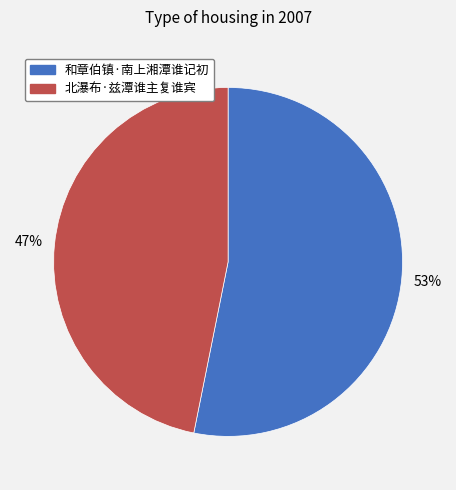

True or false: 北瀑布·兹潭谁主复谁宾 accounts for 60% of the total.

False